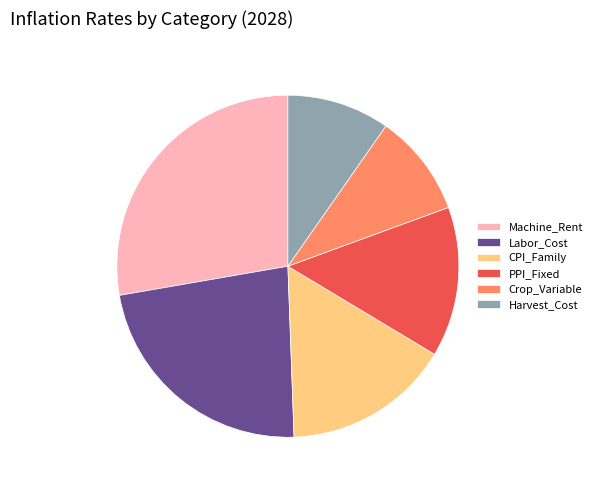

How many slices are in this pie chart?

6